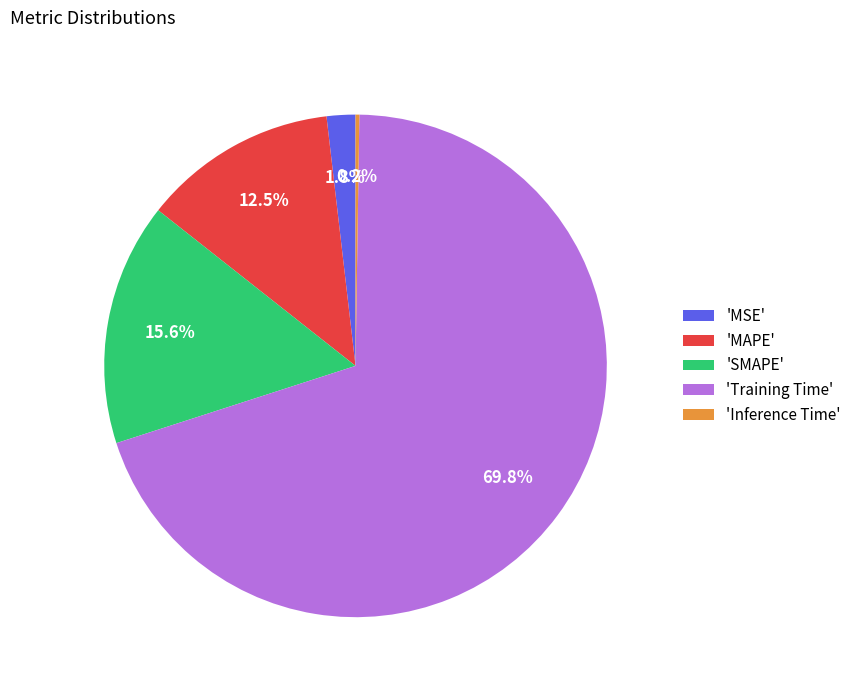

Combined, do 'SMAPE' and 'Training Time' account for over 50%?

Yes